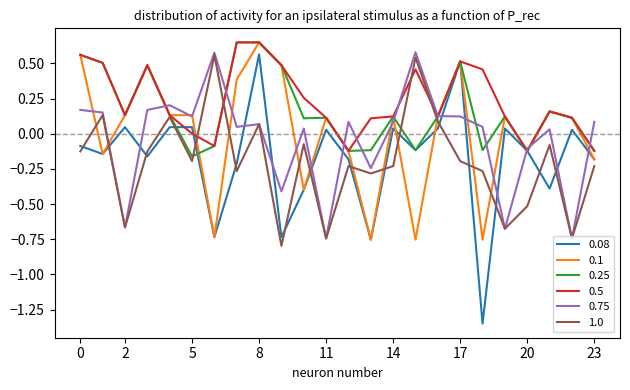

Which series has the widest spread of values?

0.08